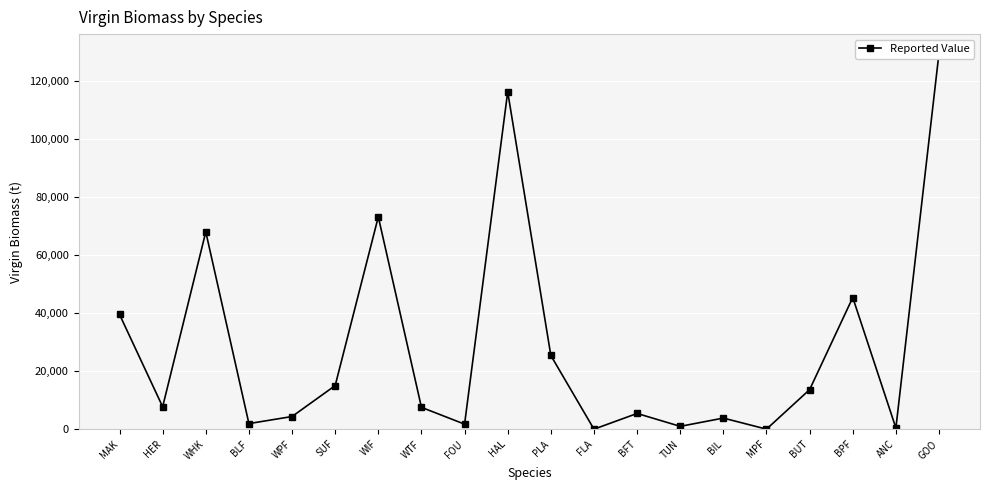

How many lines are shown in the chart?

1